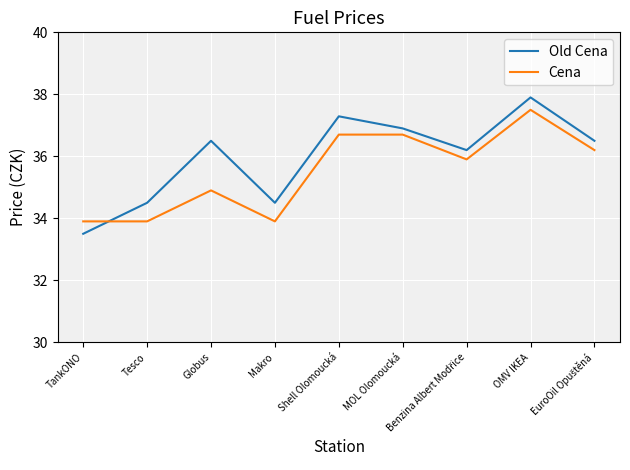

Reading left to right, list all the values displayed in this chart.

Old Cena: 33.5	34.5	36.5	34.5	37.3	36.9	36.2	37.9	36.5
Cena: 33.9	33.9	34.9	33.9	36.7	36.7	35.9	37.5	36.2